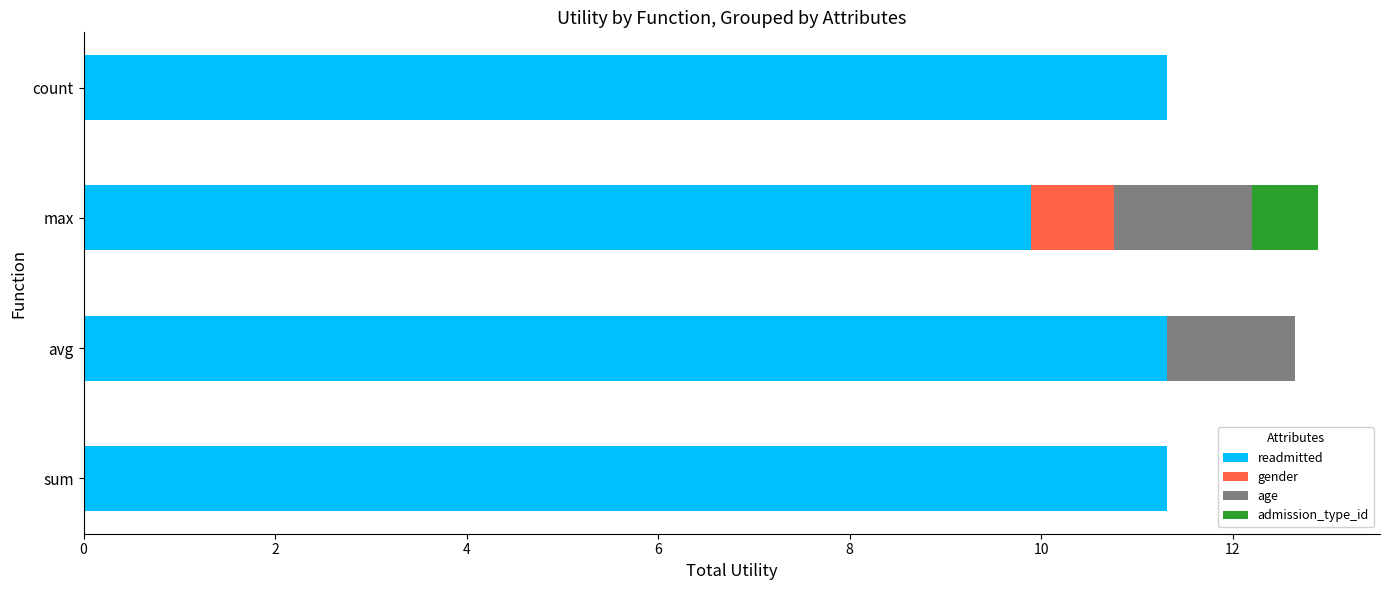

What is the highest value of the readmitted series?

11.3